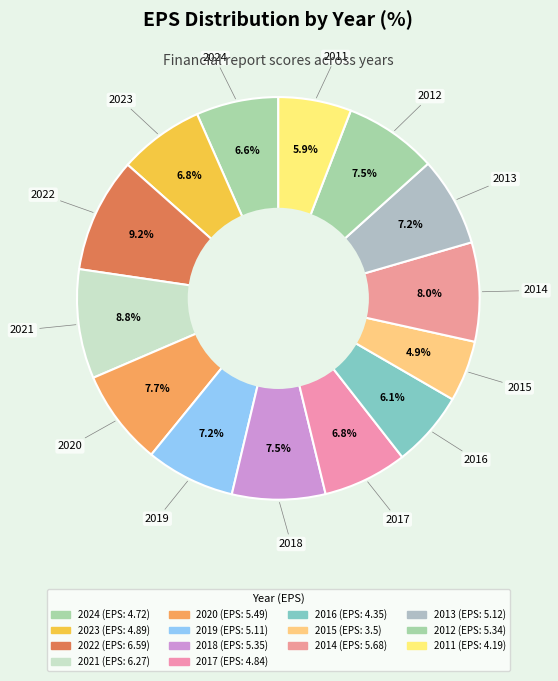

Is it true that 2024 is 7% of the pie?

True